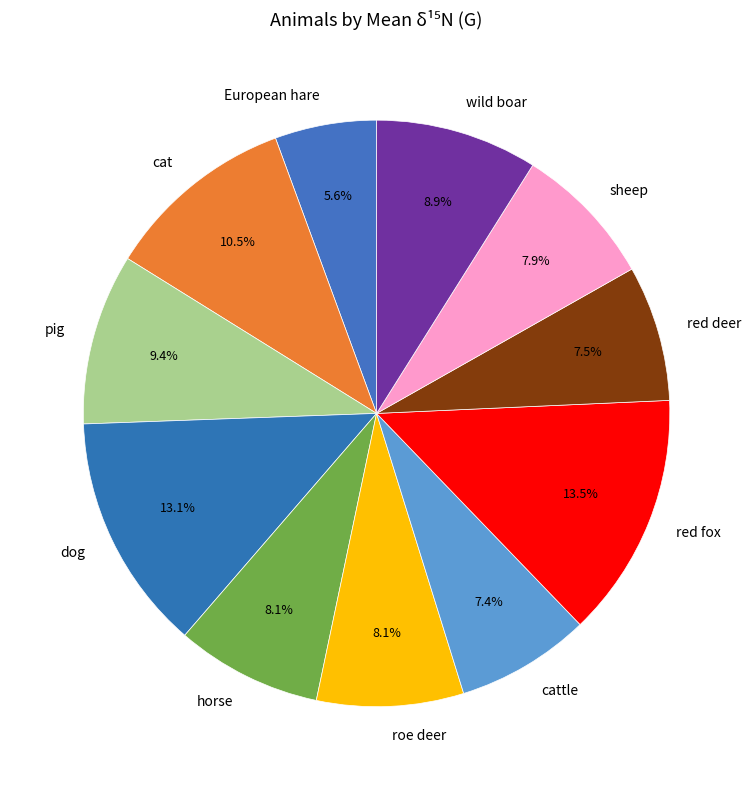

To the nearest percent, what is the difference between the sheep and European hare slice percentages?

2%